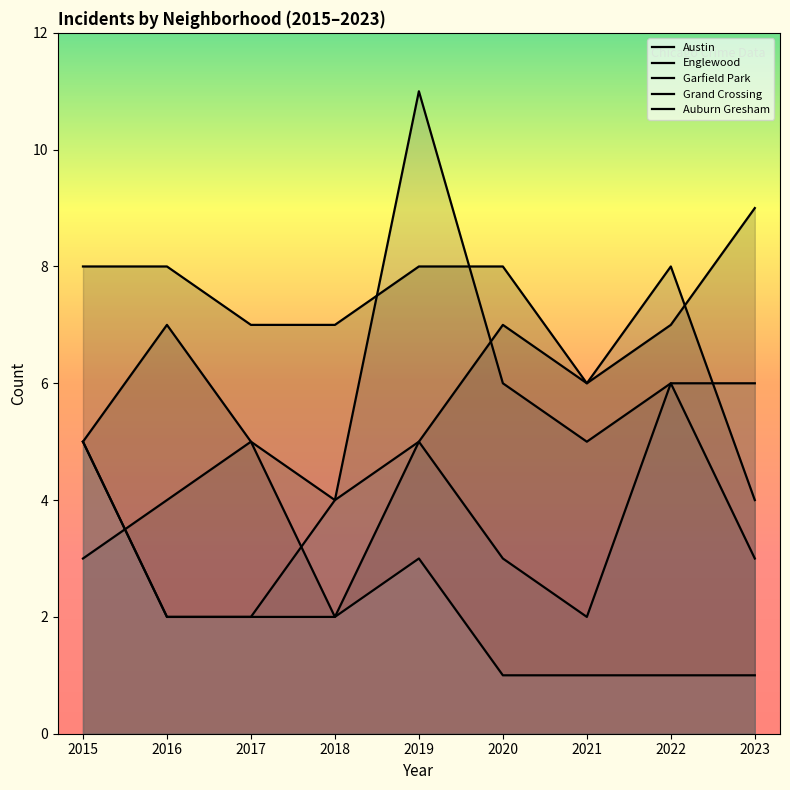

At which label does Grand Crossing reach its peak?

2022